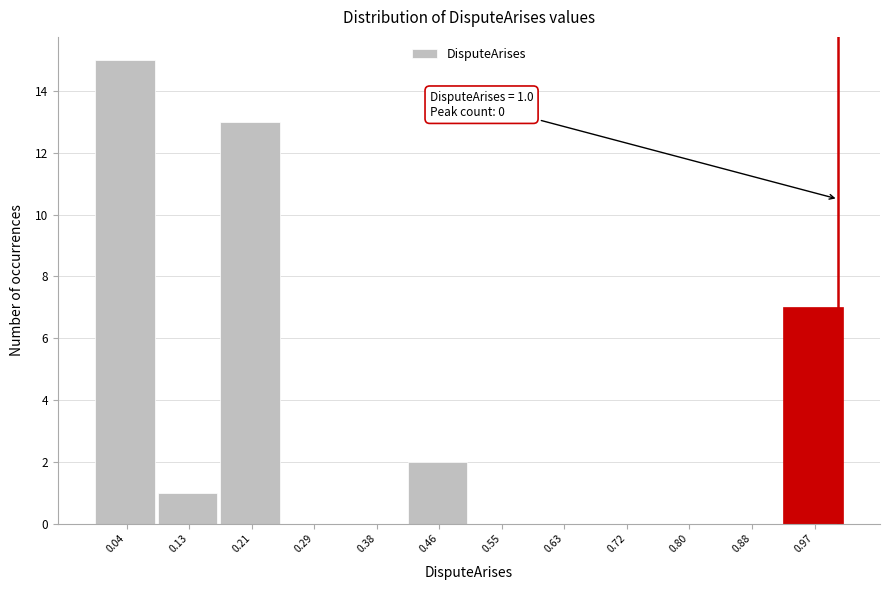

Over which range of the x-axis is the bar tallest?

0.00 to 0.08